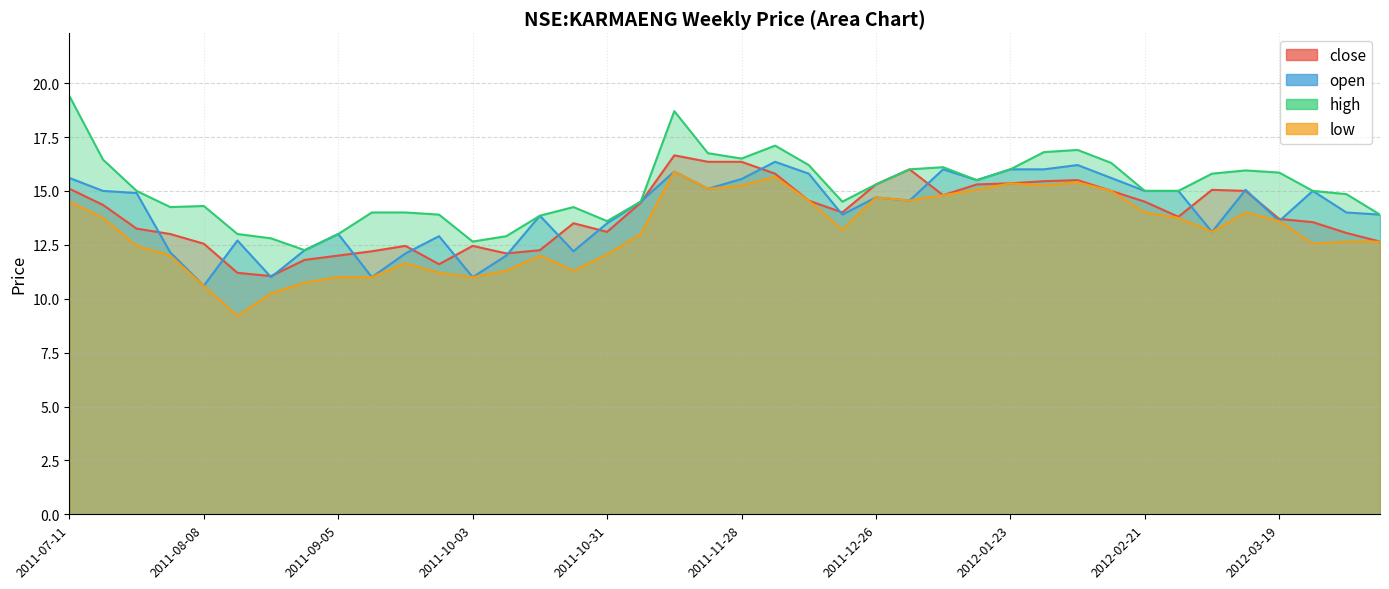

Which series has the largest total across all categories?

high